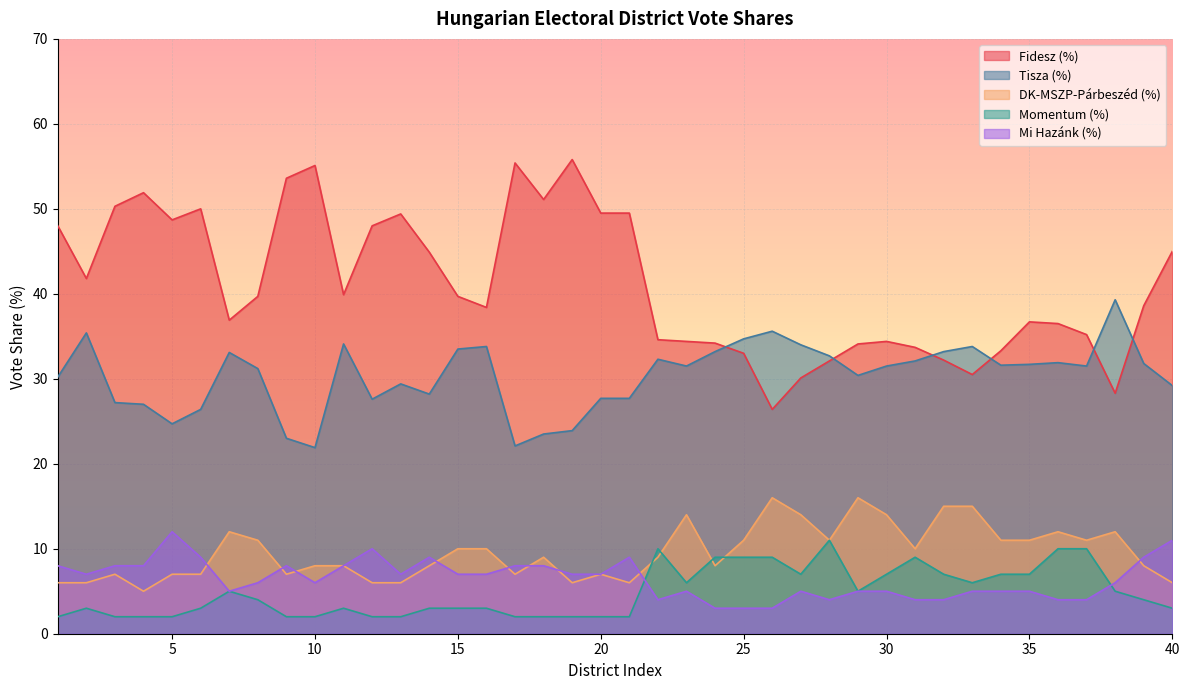

True or false: Fidesz (%) and DK-MSZP-Párbeszéd (%) cross at least once.

False